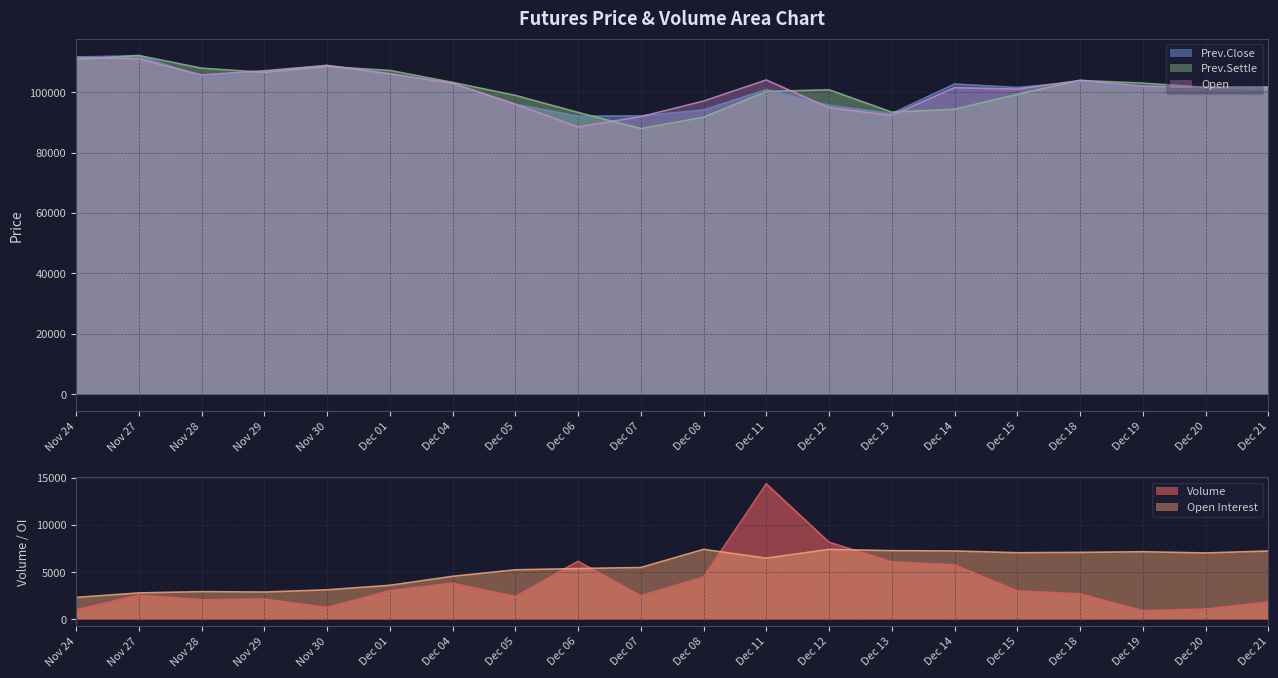

Is the value of Prev.Close at Nov 30 greater than the value of Open at Dec 01?

Yes